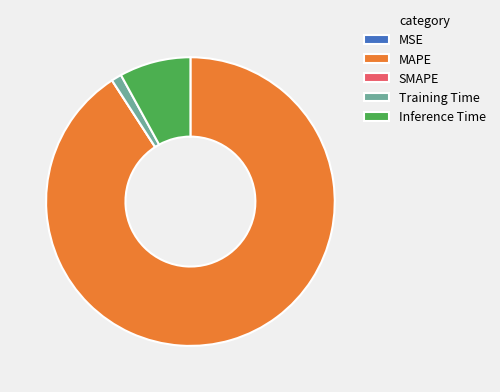

Which category has the biggest portion of the pie?

MAPE